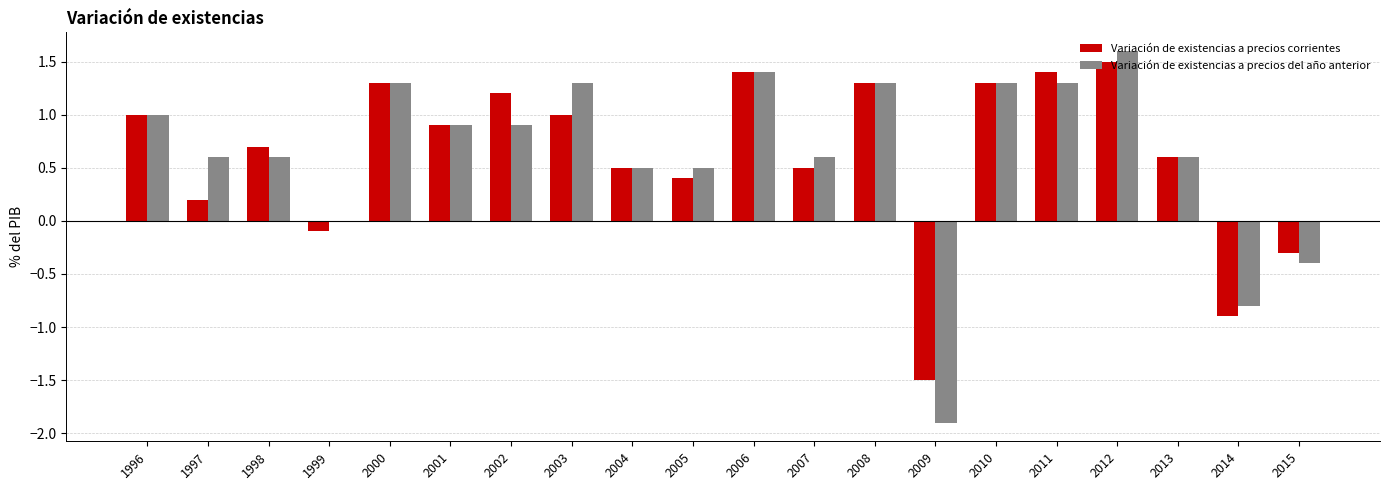

What value does the Variación de existencias a precios del año anterior series have at 2008?

1.3